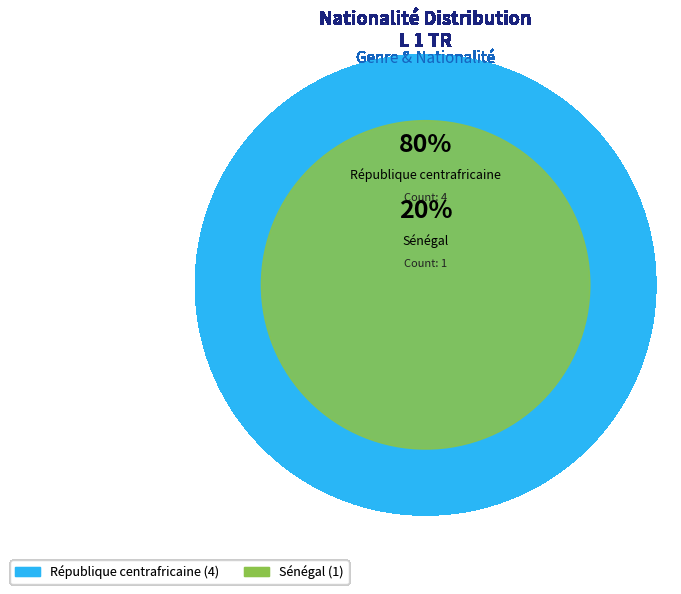

What is the change in value from République centrafricaine to Sénégal?

-3